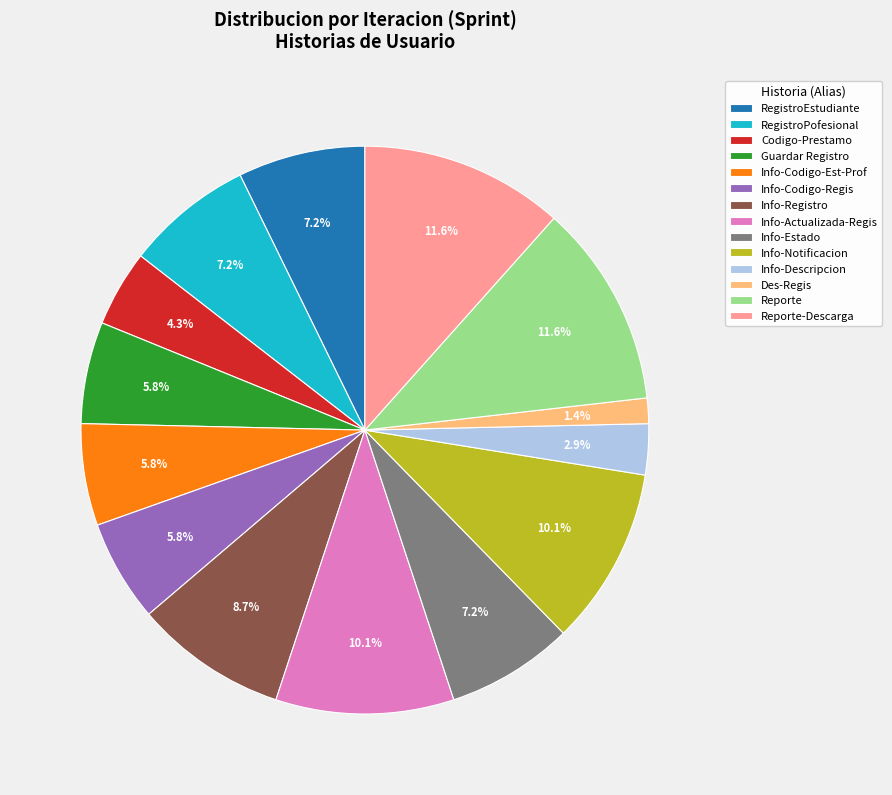

The Reporte-Descarga slice represents 12% of the pie. True or false?

True